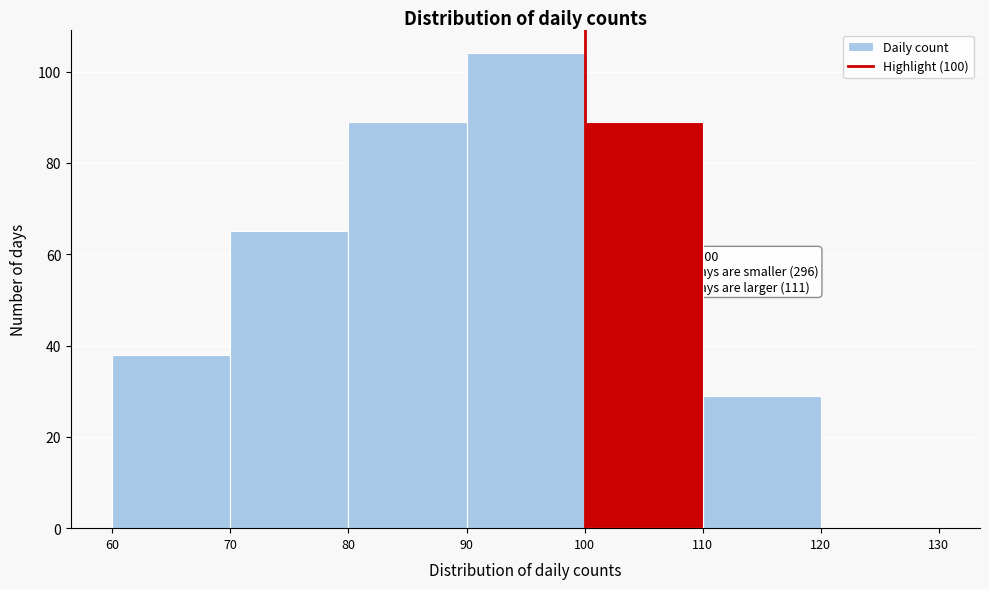

Which range on the x-axis has the tallest bar?

90 to 100